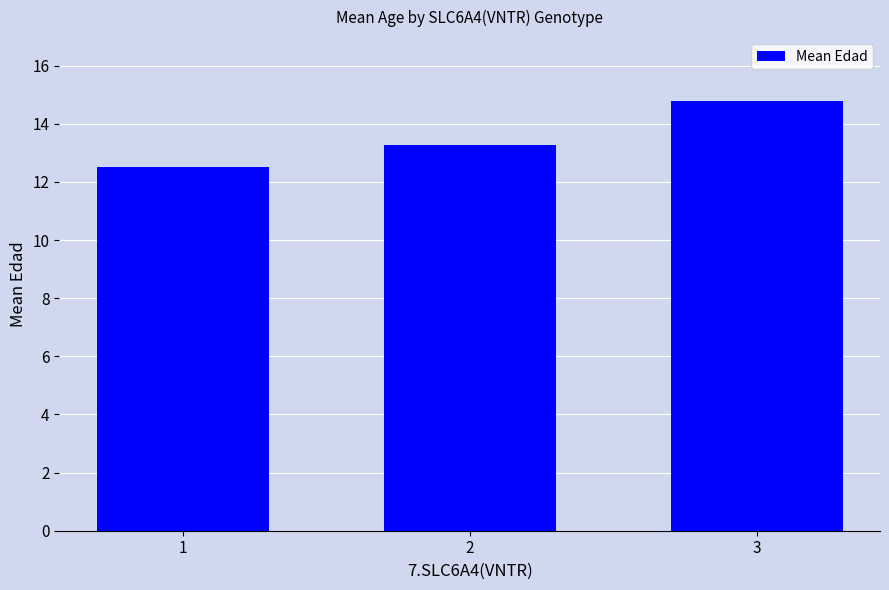

What is the sum of all values?

40.6